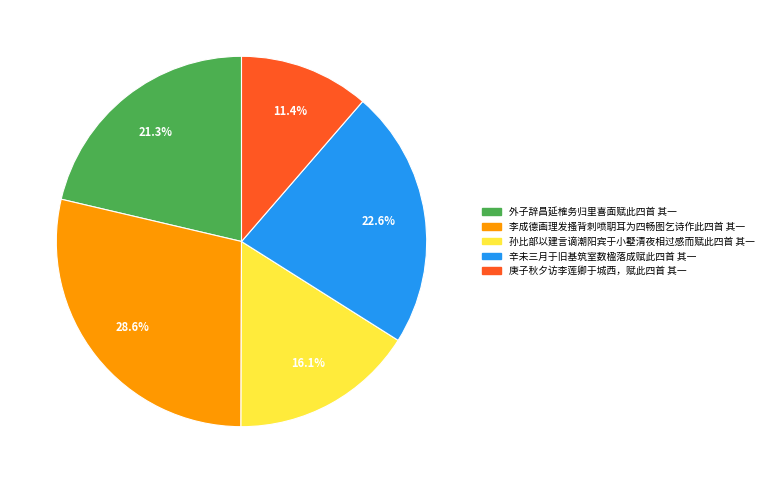

Count the number of slices in the pie.

5